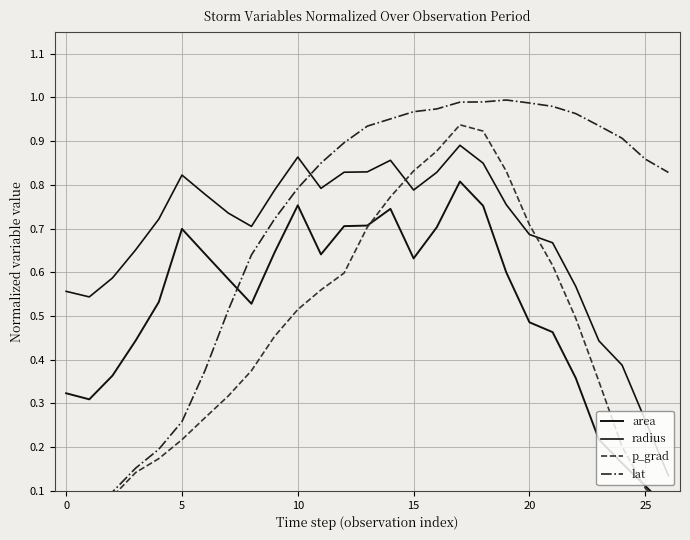

Reading left to right, transcribe all the data shown in this chart.

area: 0.3	0.3	0.4	0.4	0.5	0.7	0.6	0.6	0.5	0.6	0.8	0.6	0.7	0.7	0.7	0.6	0.7	0.8	0.8	0.6	0.5	0.5	0.4	0.2	0.2	0.1	0.1
radius: 0.6	0.5	0.6	0.7	0.7	0.8	0.8	0.7	0.7	0.8	0.9	0.8	0.8	0.8	0.9	0.8	0.8	0.9	0.8	0.8	0.7	0.7	0.6	0.4	0.4	0.3	0.1
p_grad: 0.0	0.0	0.1	0.1	0.2	0.2	0.3	0.3	0.4	0.5	0.5	0.6	0.6	0.7	0.8	0.8	0.9	0.9	0.9	0.8	0.7	0.6	0.5	0.4	0.2	0.1	0.0
lat: 0.0	0.0	0.1	0.2	0.2	0.3	0.4	0.5	0.6	0.7	0.8	0.8	0.9	0.9	1.0	1.0	1.0	1.0	1.0	1.0	1.0	1.0	1.0	0.9	0.9	0.9	0.8